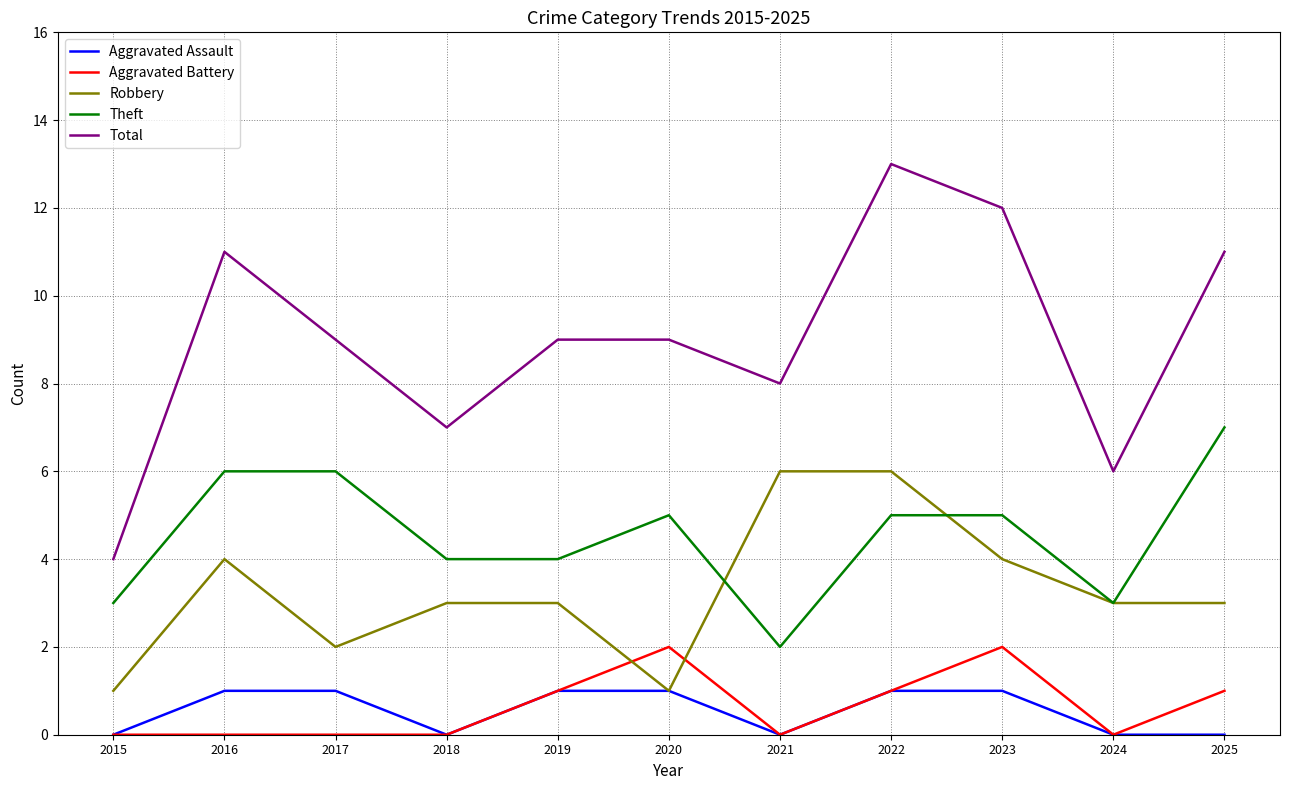

True or false: Theft and Total cross at least once.

False